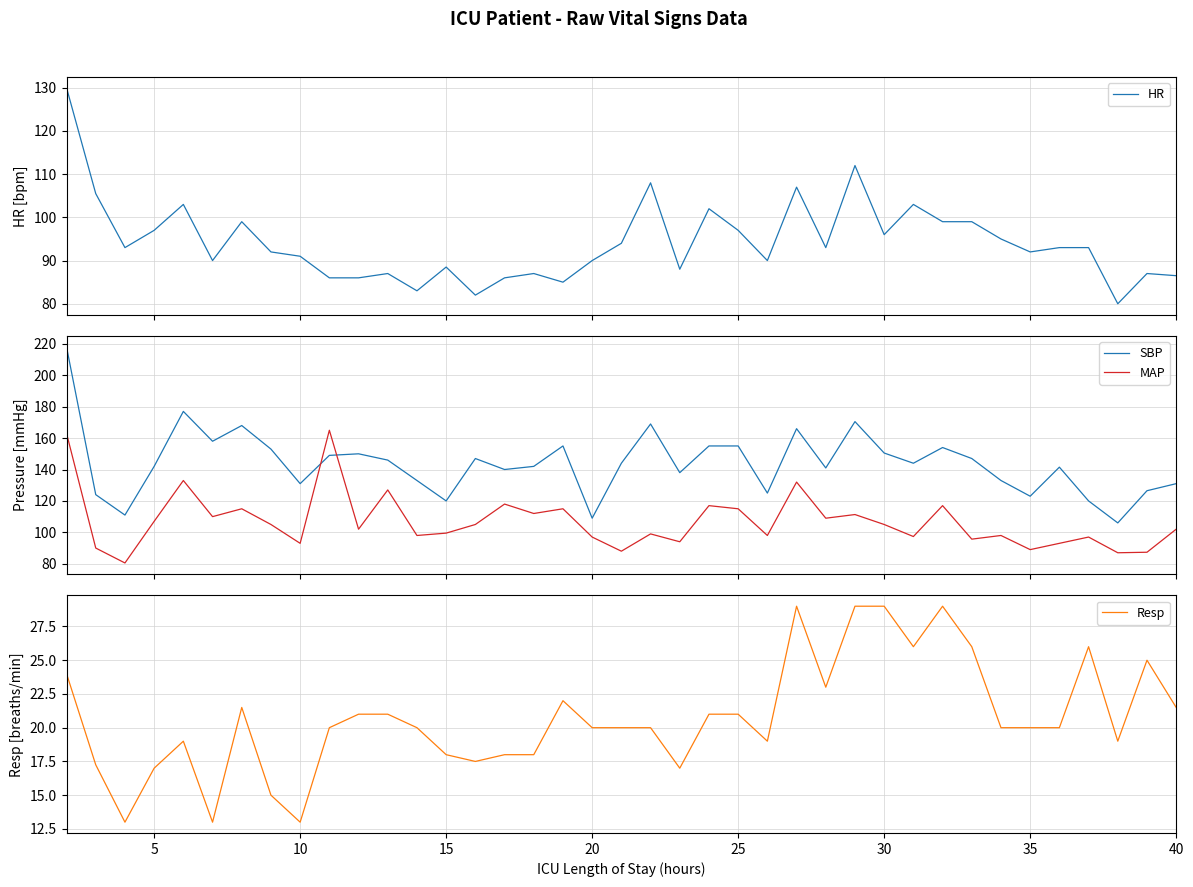

How many times do SBP and MAP cross each other?

2